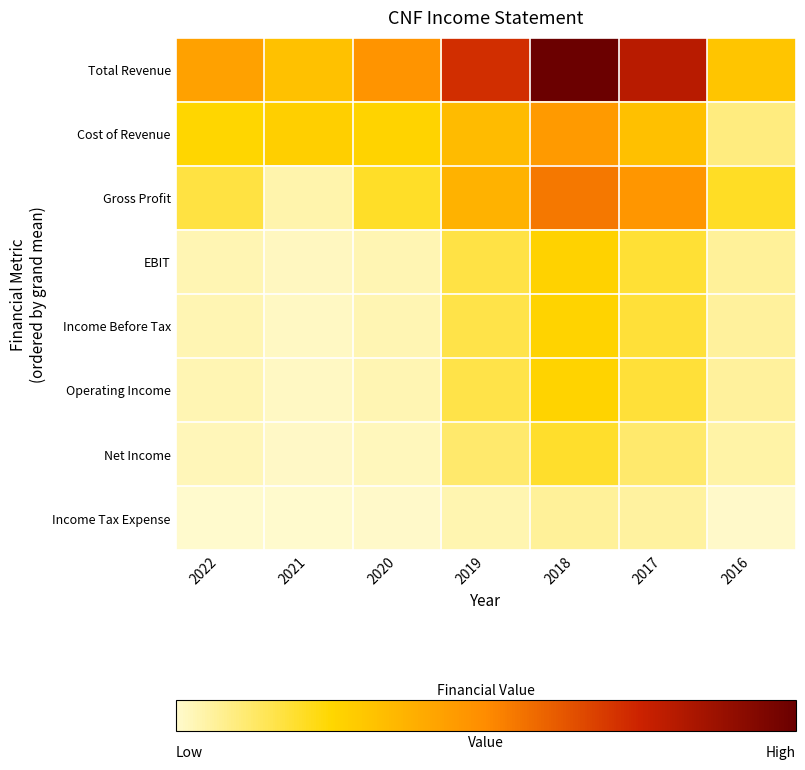

At which category is the sum across all series the highest?

2018